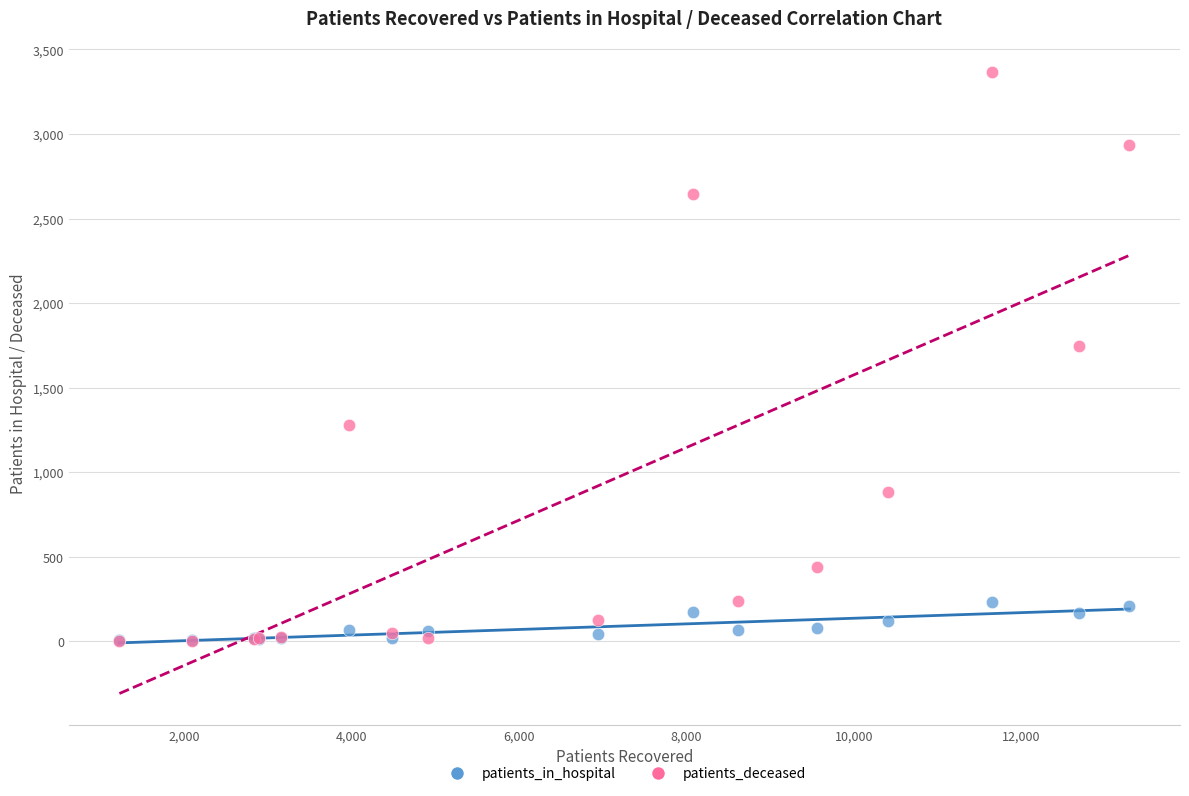

Which series has the largest Y range (max minus min)?

patients_deceased